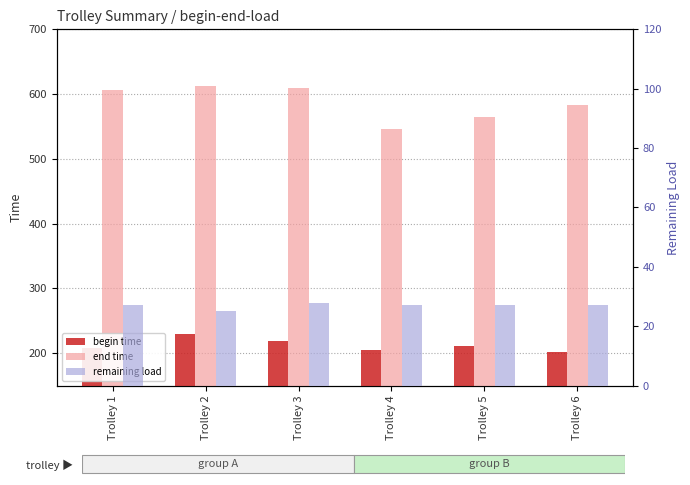

Rank the series at Trolley 5 from highest to lowest value.

end time, begin time, remaining load